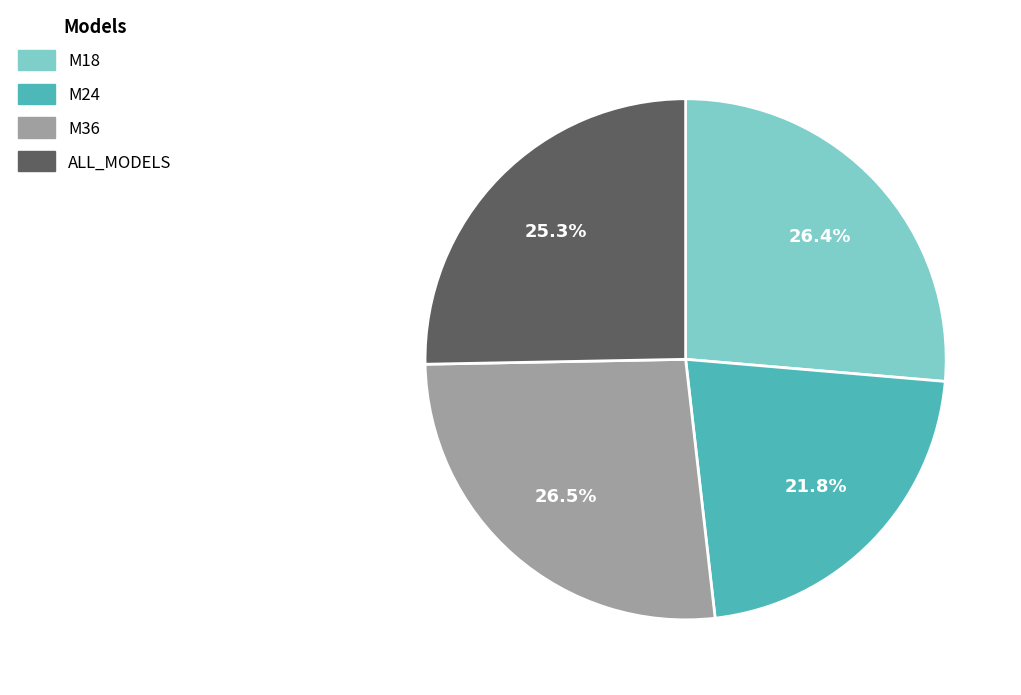

Is it true that ALL_MODELS is 25% of the pie?

True